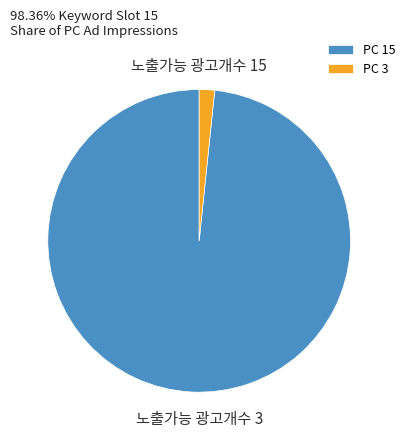

Which category has the smallest portion of the pie?

PC 3